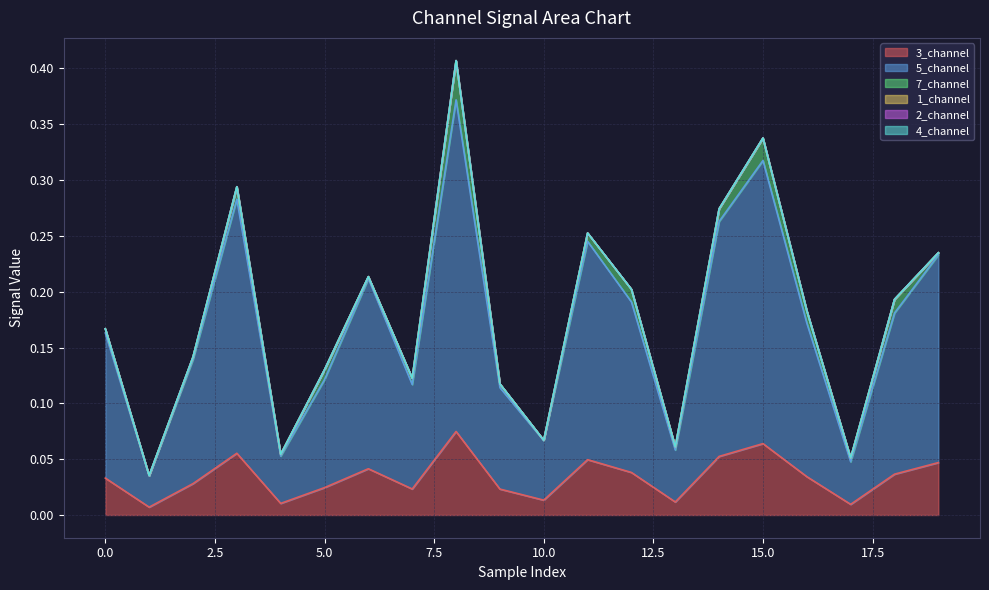

True or false: 2_channel and 7_channel intersect in this chart.

False